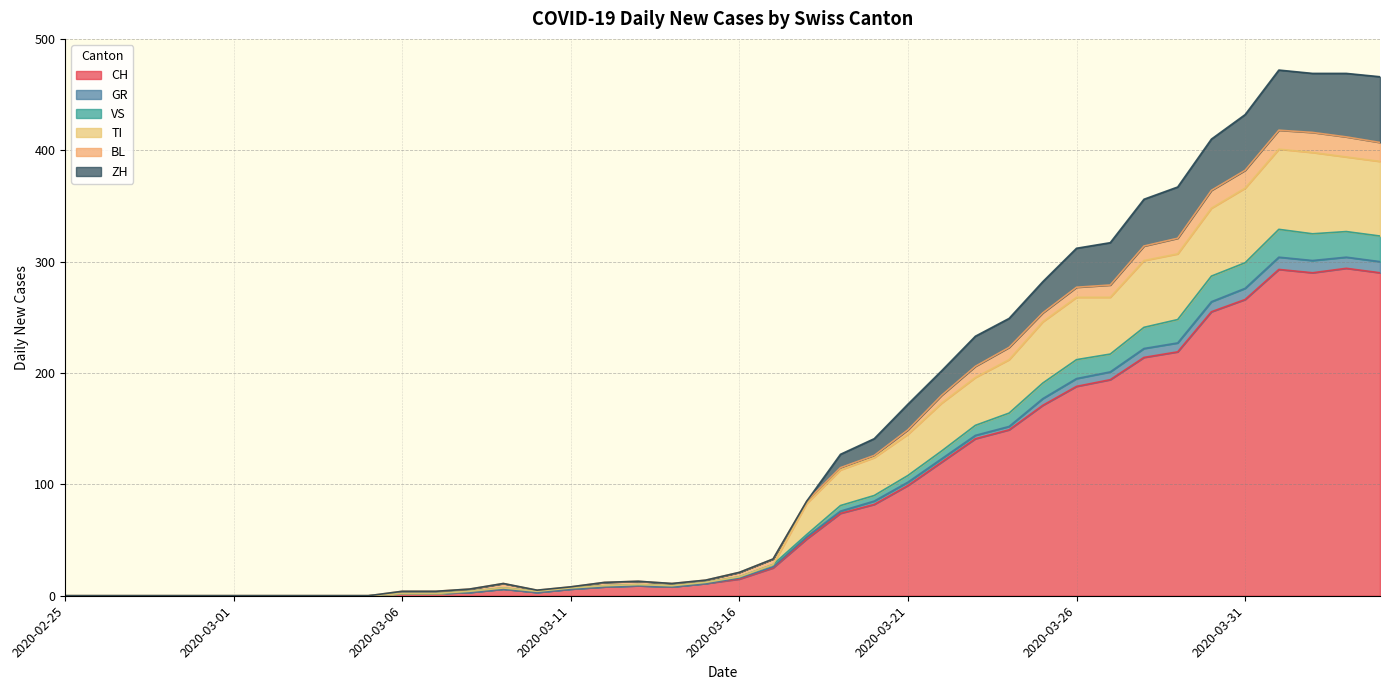

True or false: TI and VS intersect in this chart.

False